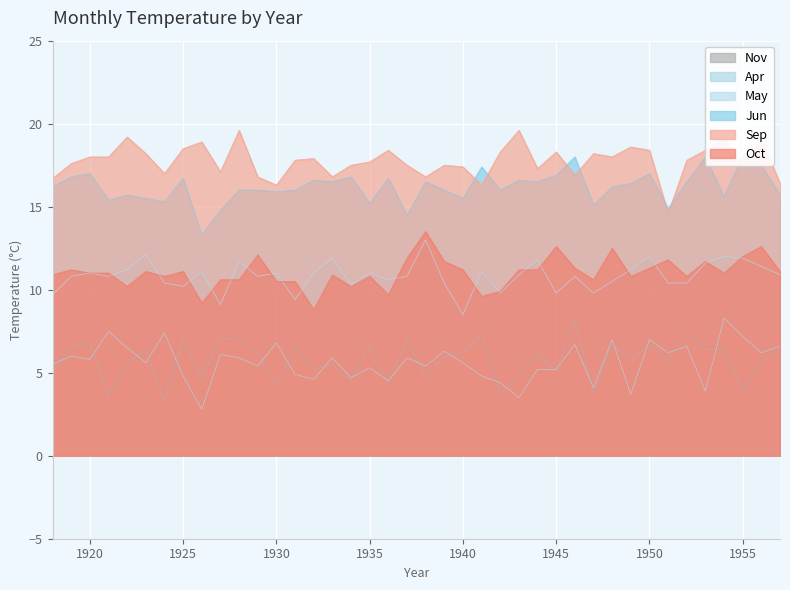

Reading left to right, transcribe all the data shown in this chart.

Nov: 5.0	6.6	6.8	3.6	5.5	6.4	3.3	6.9	4.6	7.1	7.0	6.2	4.2	6.6	5.2	5.5	4.5	6.6	4.4	7.0	4.7	6.0	6.2	7.3	3.7	4.9	6.1	5.1	8.1	3.8	6.7	5.7	6.7	5.7	7.3	6.4	6.4	3.9	5.7	6.5
Apr: 5.5	6.0	5.8	7.5	6.5	5.6	7.4	4.8	2.8	6.1	5.9	5.4	6.8	4.9	4.6	5.9	4.7	5.3	4.5	5.9	5.4	6.3	5.6	4.8	4.4	3.5	5.2	5.2	6.7	4.1	7.0	3.7	7.0	6.2	6.6	3.9	8.3	7.2	6.2	6.6
Sep: 16.7	17.6	18.0	18.0	19.2	18.2	17.0	18.5	18.9	17.1	19.6	16.8	16.3	17.8	17.9	16.8	17.5	17.7	18.4	17.5	16.8	17.5	17.4	16.3	18.3	19.6	17.3	18.3	16.9	18.2	18.0	18.6	18.4	14.6	17.8	18.4	19.1	17.5	19.1	16.4
Oct: 10.9	11.2	11.0	11.0	10.2	11.1	10.8	11.1	9.2	10.6	10.6	12.1	10.5	10.5	8.8	10.9	10.2	10.8	9.7	11.9	13.5	11.7	11.2	9.6	9.9	11.2	11.2	12.6	11.3	10.6	12.5	10.8	11.3	11.8	10.8	11.7	11.0	12.0	12.6	11.1
Jun: 16.2	16.8	17.0	15.4	15.7	15.5	15.3	16.7	13.3	14.8	16.0	16.0	15.9	16.0	16.6	16.5	16.8	15.2	16.7	14.5	16.5	16.0	15.5	17.4	16.0	16.6	16.5	16.9	18.0	15.1	16.2	16.4	17.0	14.9	16.5	18.0	15.6	18.1	17.5	15.7
May: 9.7	10.8	11.0	10.8	11.2	12.1	10.4	10.2	11.1	9.1	11.7	10.8	11.0	9.4	11.0	11.9	10.3	11.0	10.6	10.8	13.0	10.4	8.5	11.1	9.8	10.9	11.8	9.8	10.8	9.8	10.5	11.2	12.0	10.4	10.4	11.6	12.0	11.9	11.4	10.9